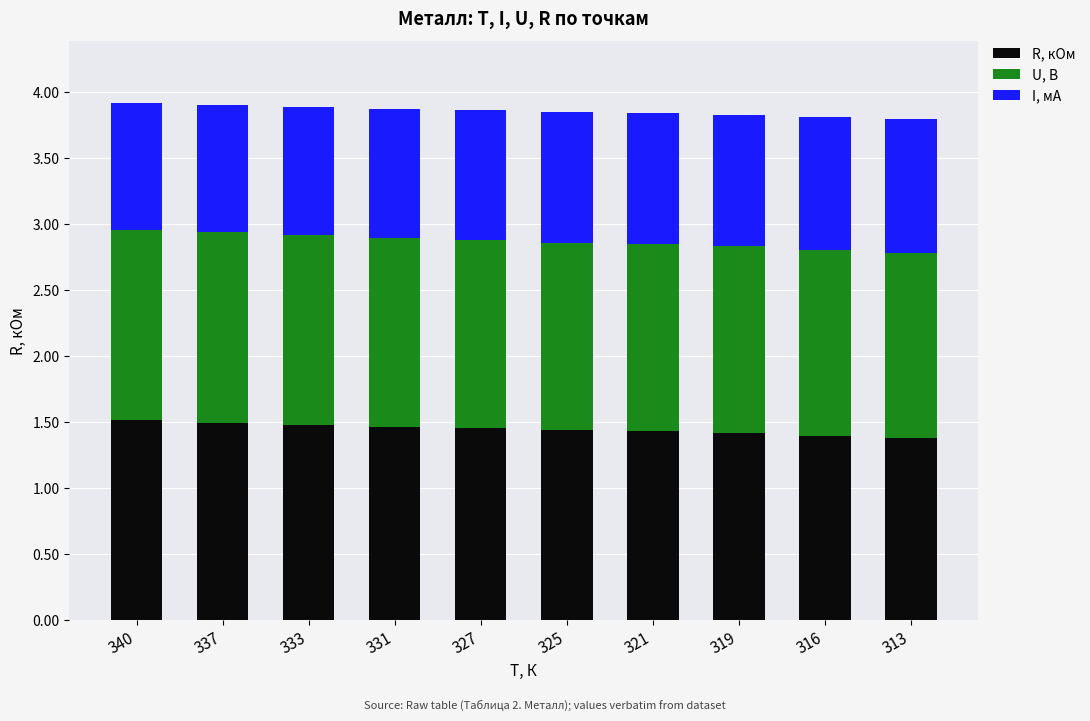

What is the total value across all series at 325?

3.8